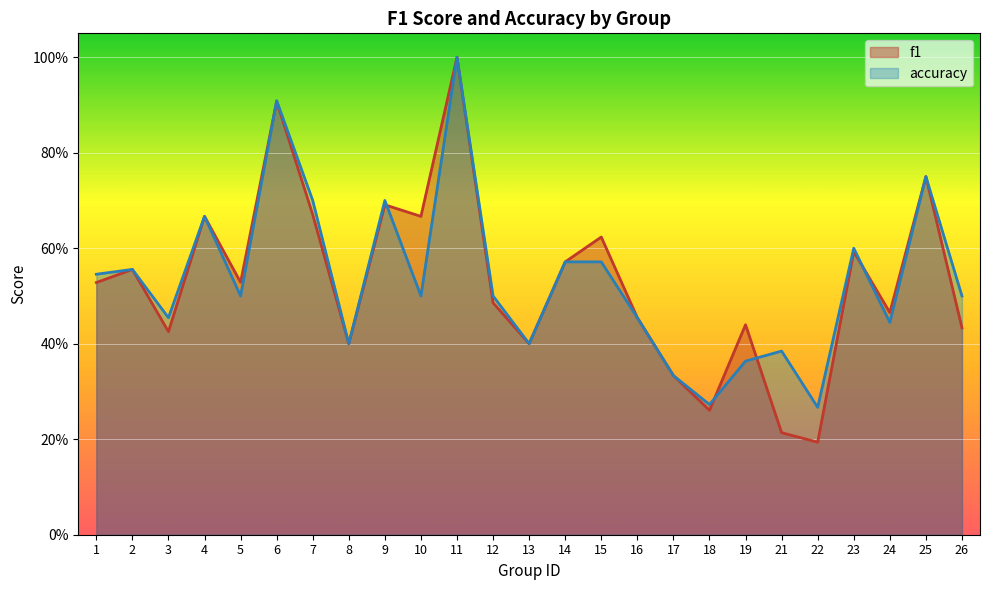

What is the minimum value for accuracy?

0.3